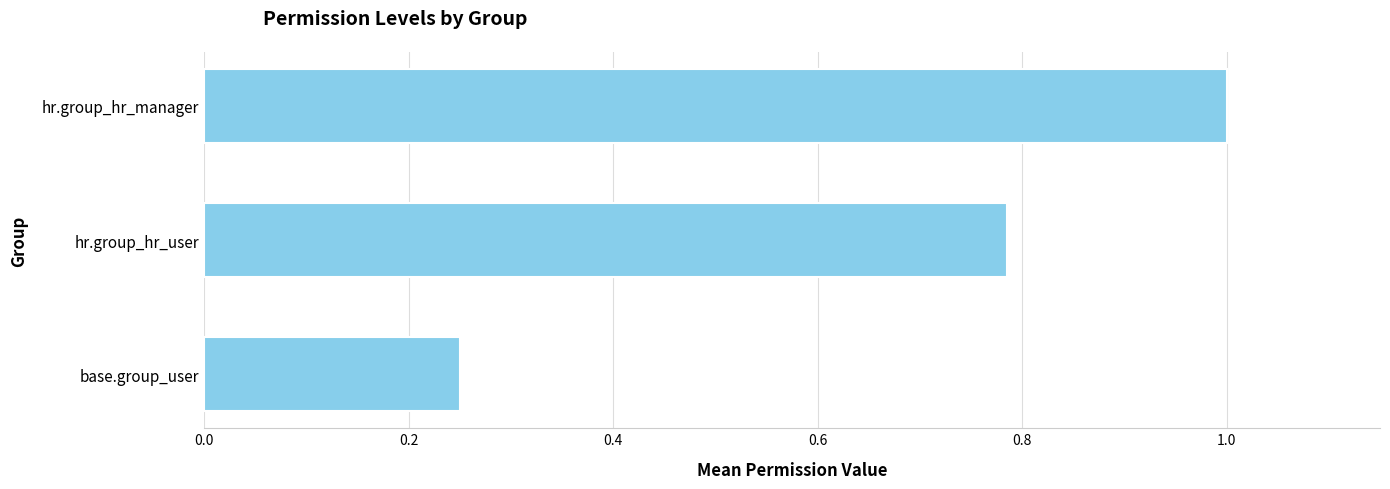

The value at base.group_user is 0.4. True or false?

False